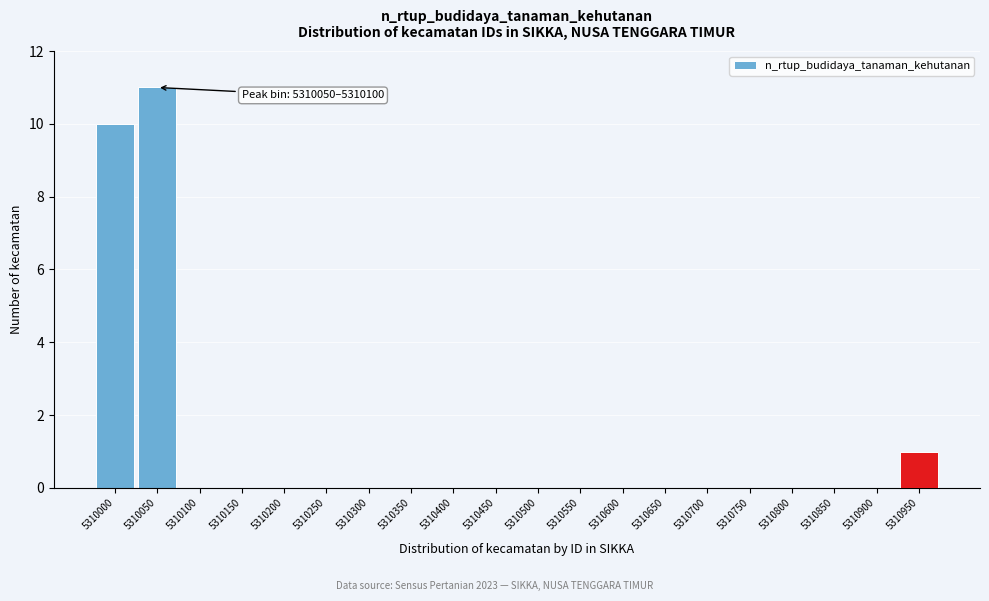

Reading left to right, extract all data points from this chart.

5310000=10	5310050=11	5310100=0	5310150=0	5310200=0	5310250=0	5310300=0	5310350=0	5310400=0	5310450=0	5310500=0	5310550=0	5310600=0	5310650=0	5310700=0	5310750=0	5310800=0	5310850=0	5310900=0	5310950=1